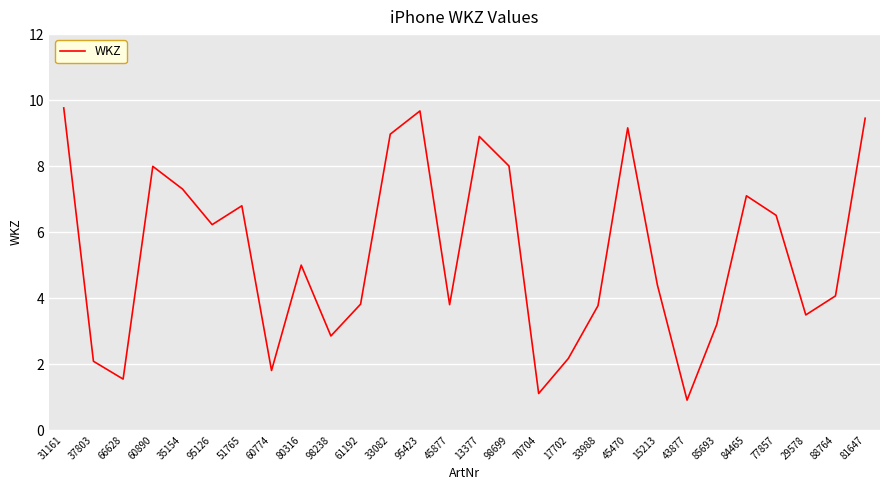

True or false: the data shows 5.2 at 33988.

False